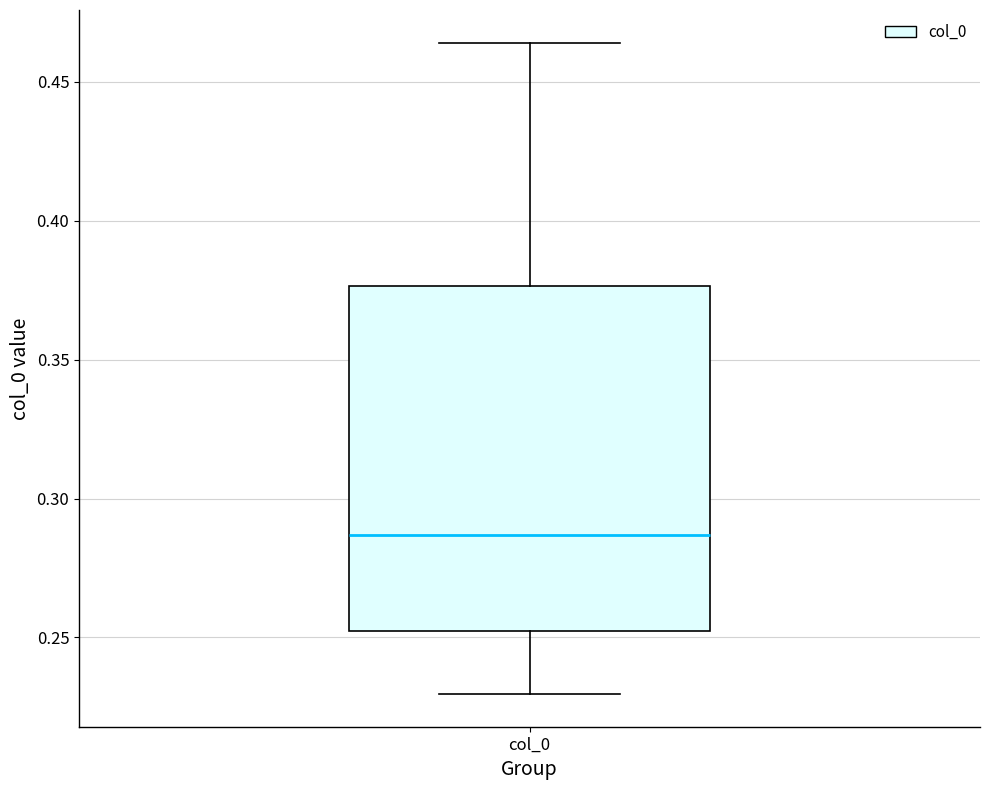

Transcribe this box plot: give where the median line is, the range the box spans, and where the two whiskers end, as read against the y-axis. The values are not printed on the chart, so give them approximately, as read against the axis.

median 0.285, box 0.250 to 0.375, whiskers 0.230 to 0.465